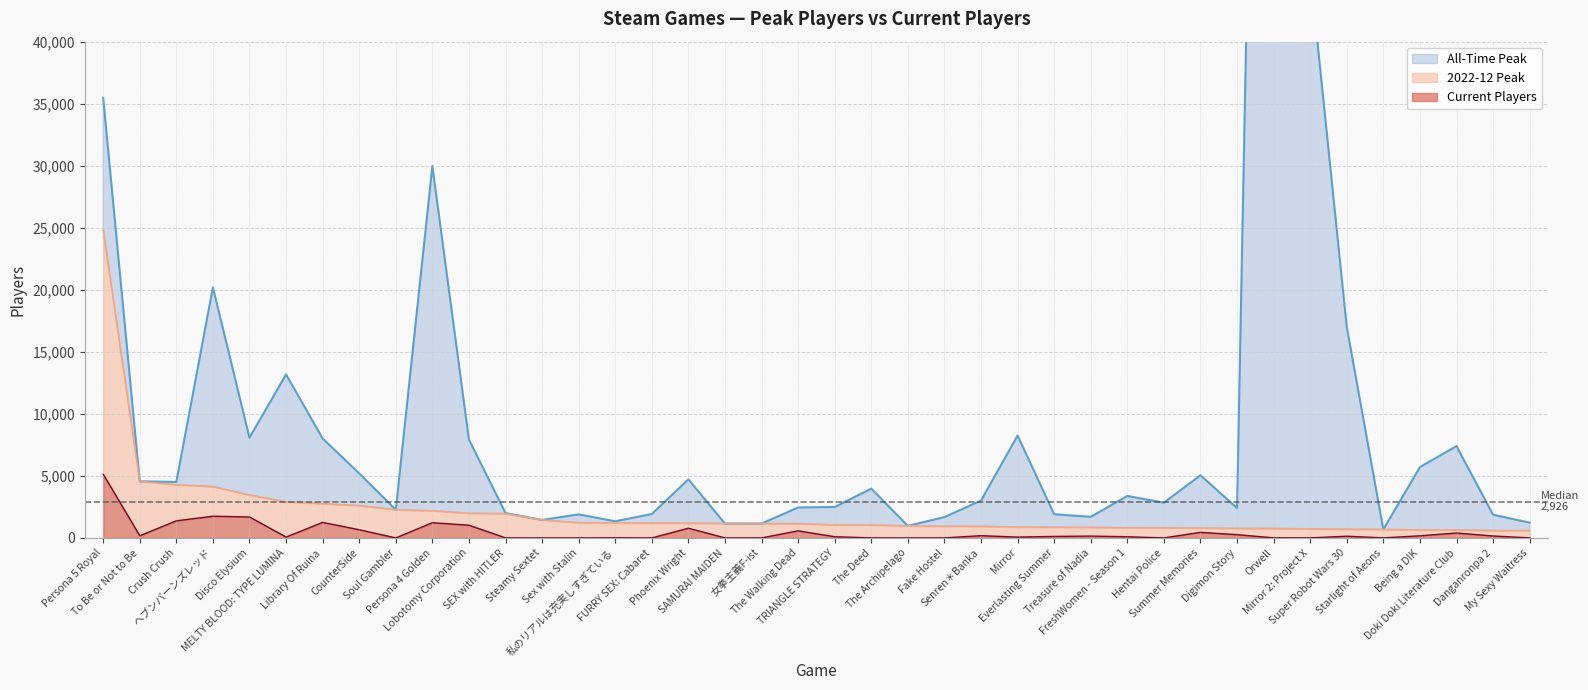

Reading right to left, what are all the values shown in this chart?

All-Time Peak: My Sexy Waitress=1226	Danganronpa 2=1869	Doki Doki Literature Club=7402	Being a DIK=5709	Starlight of Aeons=687	Super Robot Wars 30=17005	Mirror 2: Project X=45657	Orwell=154375	Digimon Story=2404	Summer Memories=5051	Hentai Police=2840	FreshWomen - Season 1=3383	Treasure of Nadia=1699	Everlasting Summer=1907	Mirror=8250	Senren＊Banka=3013	Fake Hostel=1677	The Archipelago=971	The Deed=3976	TRIANGLE STRATEGY=2489	The Walking Dead=2451	女拳主義F-ist=1156	SAMURAI MAIDEN=1159	Phoenix Wright=4724	FURRY SEX: Cabaret=1926	私のリアルは充実しすぎている=1340	Sex with Stalin=1898	Steamy Sextet=1448	SEX with HITLER=2001	Lobotomy Corporation=7928	Persona 4 Golden=29984	Soul Gambler=2273	CounterSide=5199	Library Of Ruina=8015	MELTY BLOOD: TYPE LUMINA=13182	Disco Elysium=8081	ヘブンバーンズレッド=20201	Crush Crush=4512	To Be or Not to Be=4559	Persona 5 Royal=35474
2022-12 Peak: My Sexy Waitress=587	Danganronpa 2=590	Doki Doki Literature Club=636	Being a DIK=641	Starlight of Aeons=687	Super Robot Wars 30=693	Mirror 2: Project X=725	Orwell=759	Digimon Story=765	Summer Memories=790	Hentai Police=811	FreshWomen - Season 1=815	Treasure of Nadia=845	Everlasting Summer=858	Mirror=876	Senren＊Banka=929	Fake Hostel=940	The Archipelago=971	The Deed=1036	TRIANGLE STRATEGY=1047	The Walking Dead=1148	女拳主義F-ist=1156	SAMURAI MAIDEN=1159	Phoenix Wright=1183	FURRY SEX: Cabaret=1194	私のリアルは充実しすぎている=1204	Sex with Stalin=1229	Steamy Sextet=1448	SEX with HITLER=1954	Lobotomy Corporation=1985	Persona 4 Golden=2185	Soul Gambler=2273	CounterSide=2604	Library Of Ruina=2757	MELTY BLOOD: TYPE LUMINA=2913	Disco Elysium=3454	ヘブンバーンズレッド=4137	Crush Crush=4281	To Be or Not to Be=4559	Persona 5 Royal=24829
Current Players: My Sexy Waitress=0	Danganronpa 2=156	Doki Doki Literature Club=395	Being a DIK=170	Starlight of Aeons=3	Super Robot Wars 30=137	Mirror 2: Project X=3	Orwell=5	Digimon Story=263	Summer Memories=447	Hentai Police=2	FreshWomen - Season 1=94	Treasure of Nadia=147	Everlasting Summer=120	Mirror=66	Senren＊Banka=180	Fake Hostel=1	The Archipelago=0	The Deed=1	TRIANGLE STRATEGY=96	The Walking Dead=570	女拳主義F-ist=2	SAMURAI MAIDEN=0	Phoenix Wright=782	FURRY SEX: Cabaret=0	私のリアルは充実しすぎている=7	Sex with Stalin=0	Steamy Sextet=0	SEX with HITLER=4	Lobotomy Corporation=1024	Persona 4 Golden=1226	Soul Gambler=0	CounterSide=657	Library Of Ruina=1252	MELTY BLOOD: TYPE LUMINA=68	Disco Elysium=1688	ヘブンバーンズレッド=1748	Crush Crush=1380	To Be or Not to Be=172	Persona 5 Royal=5133